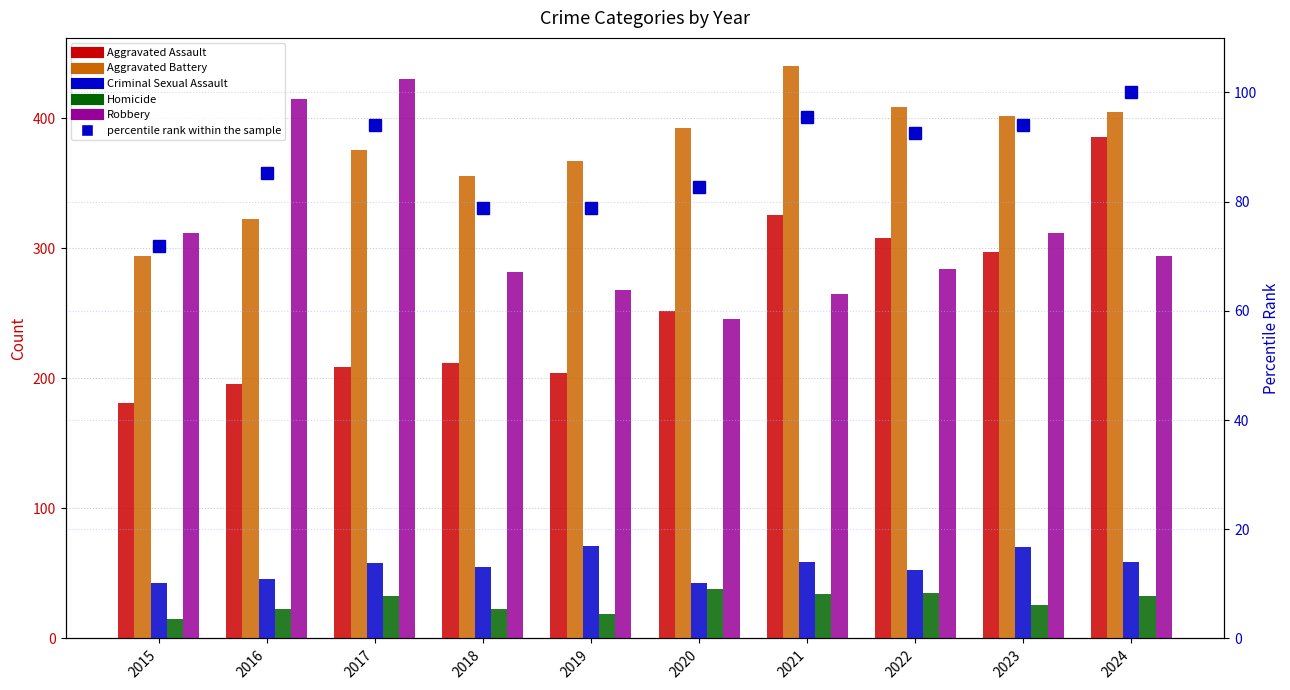

How many values in the Homicide series are below 33?

5